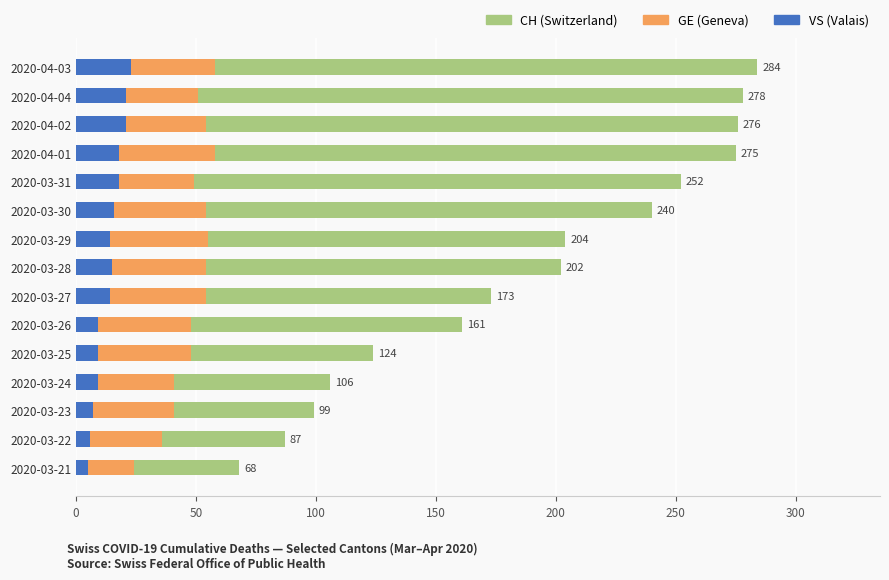

True or false: GE has a value of 49 at 2020-03-31.

True